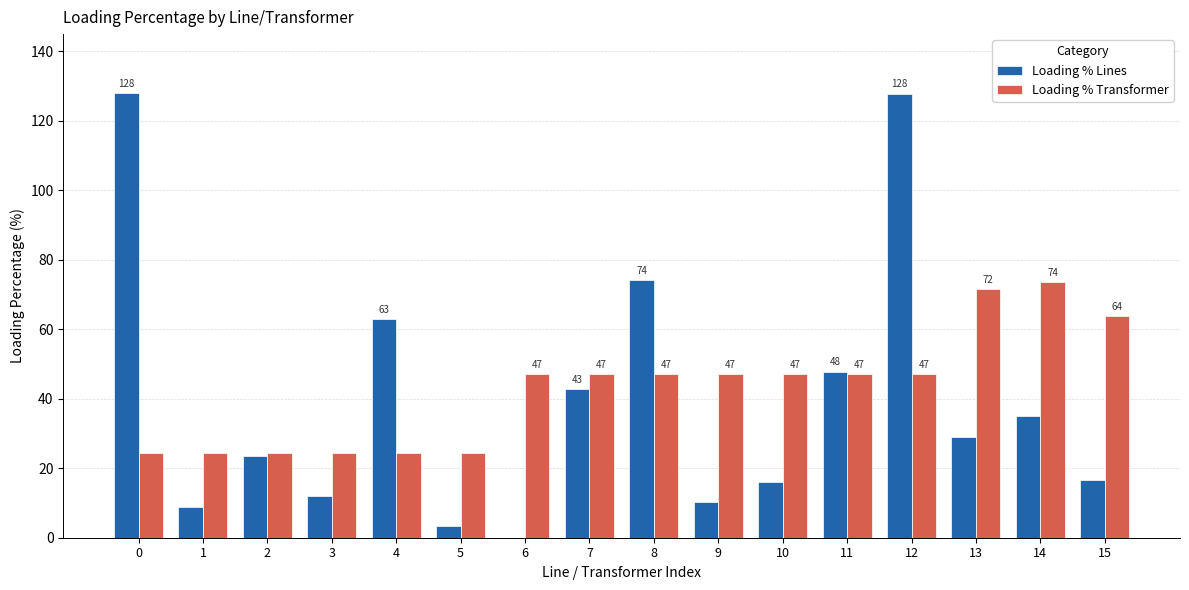

Between 8 and 15, which series saw the biggest shift?

Loading % Lines